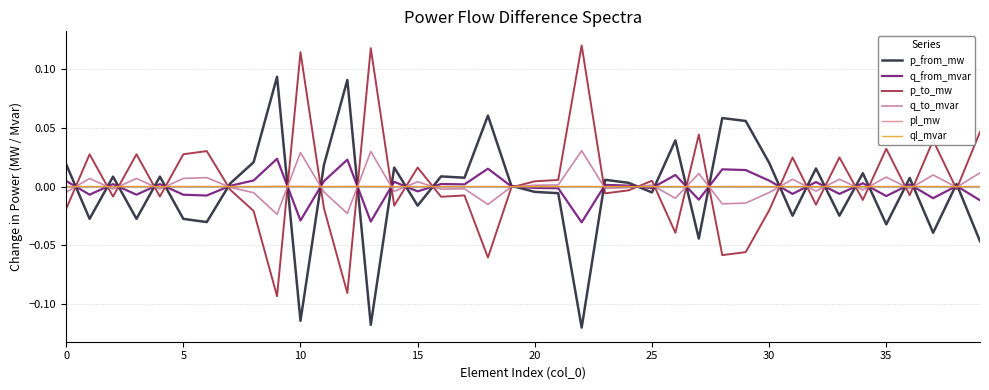

What is the label of the 16th point from the left?

15